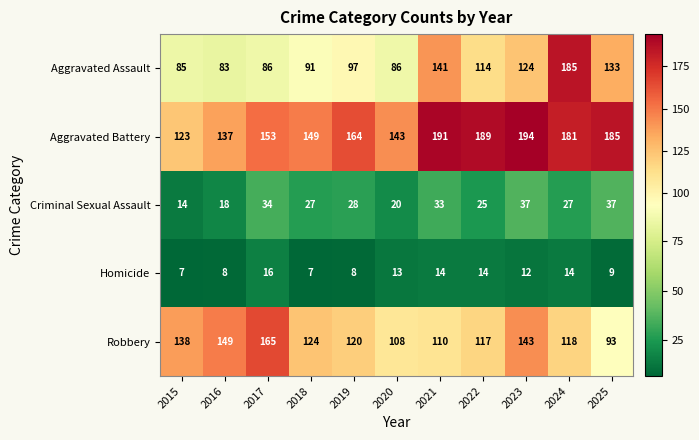

True or false: Robbery has a value of 38 at 2018.

False